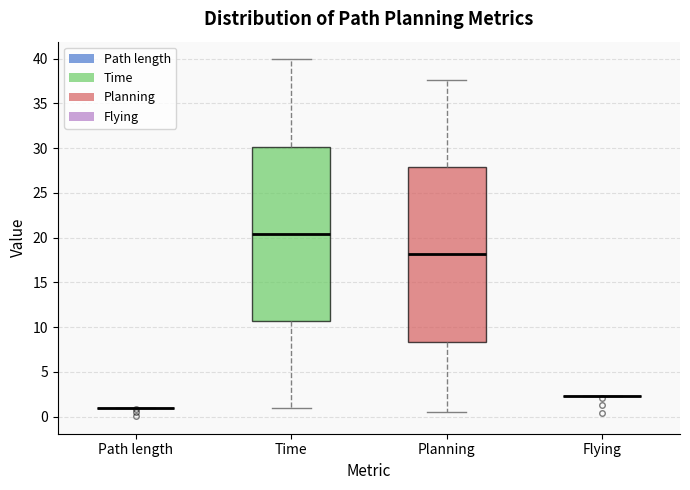

Reading left to right, transcribe this box plot: for each box, give where its median line is, the range the box spans, and where its two whiskers end, as read against the y-axis. The values are not printed on the chart, so give them approximately, as read against the axis.

Path length: box collapsed to a line at 1.0, whiskers 1.0 to 1.0
Time: median 20.5, box 10.5 to 30.0, whiskers 1.0 to 40.0
Planning: median 18.0, box 8.5 to 28.0, whiskers 0.5 to 37.5
Flying: box collapsed to a line at 2.5, whiskers 2.5 to 2.5